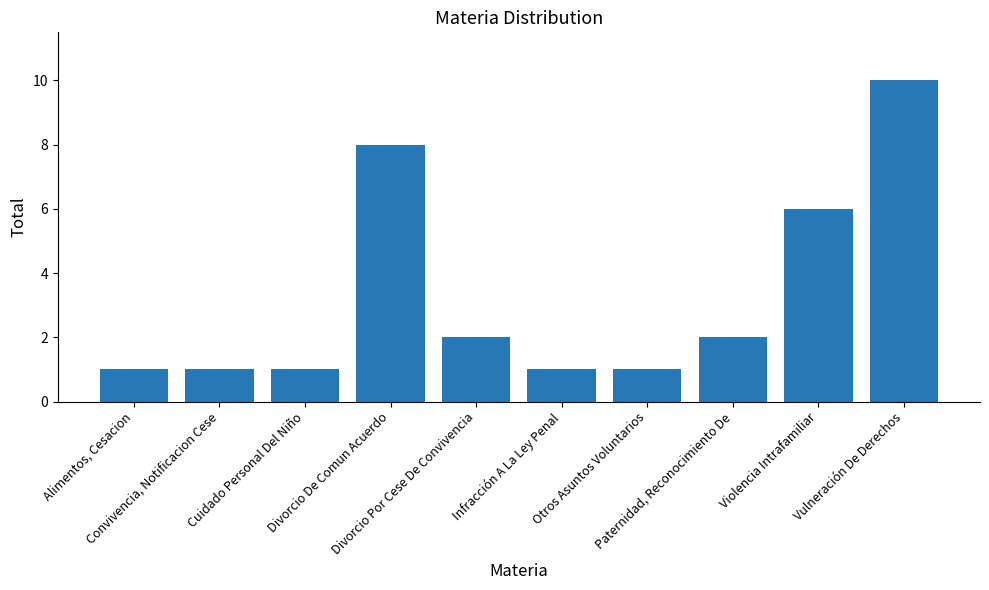

What is the difference between the values at Vulneración De Derechos and Divorcio Por Cese De Convivencia?

8